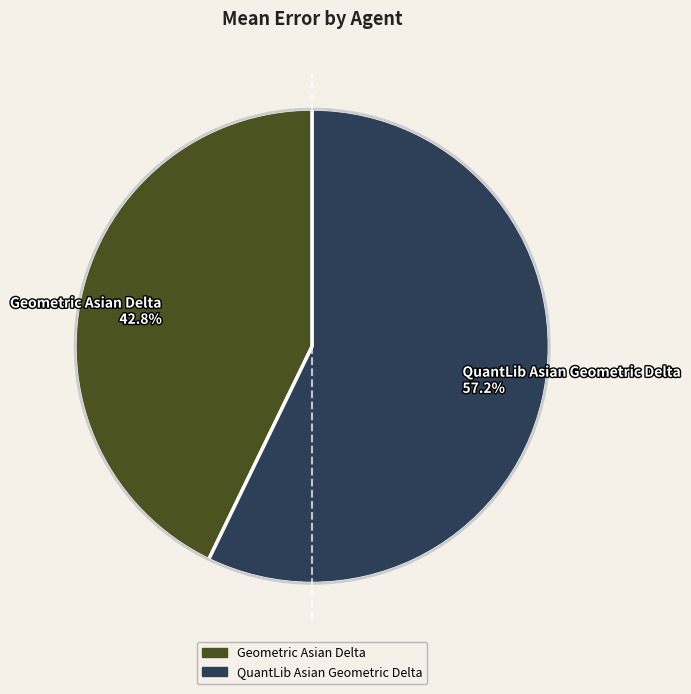

Is it true that Geometric Asian Delta is 56% of the pie?

False